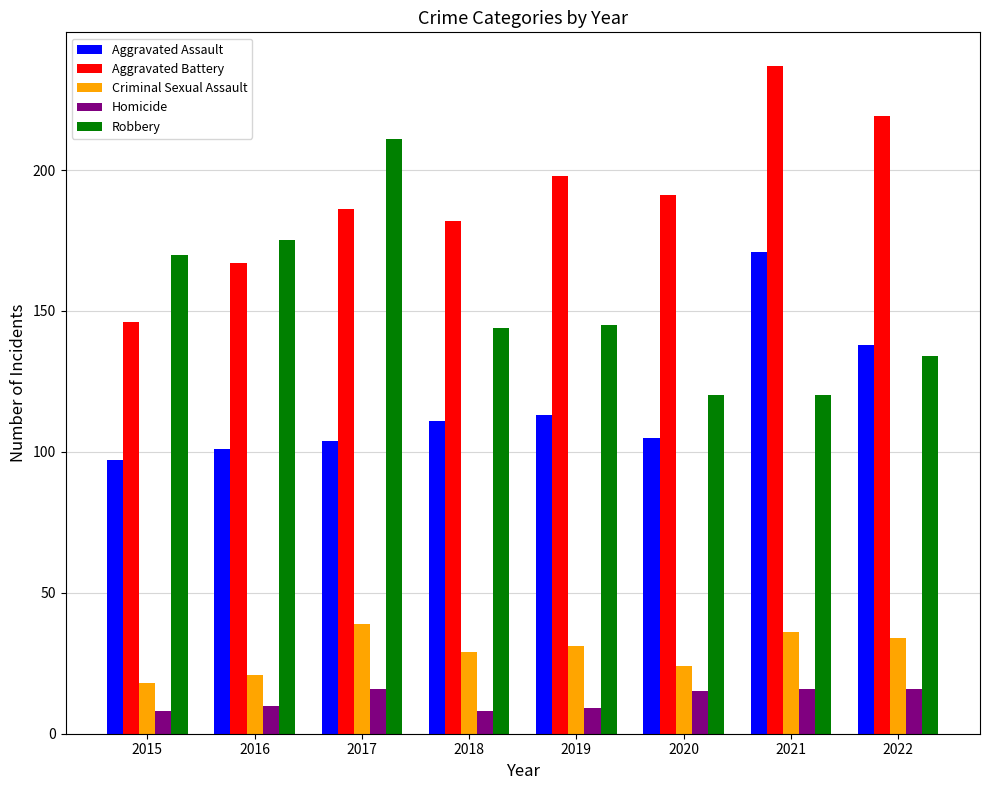

At 2017, list the series in order from smallest to largest.

Homicide, Criminal Sexual Assault, Aggravated Assault, Aggravated Battery, Robbery